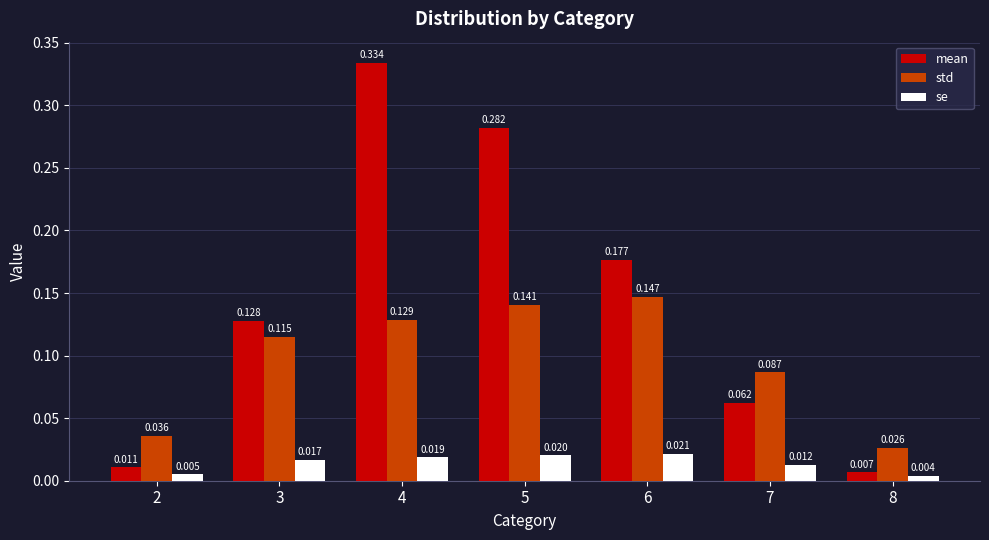

Between 5 and 8, which series saw the biggest shift?

mean